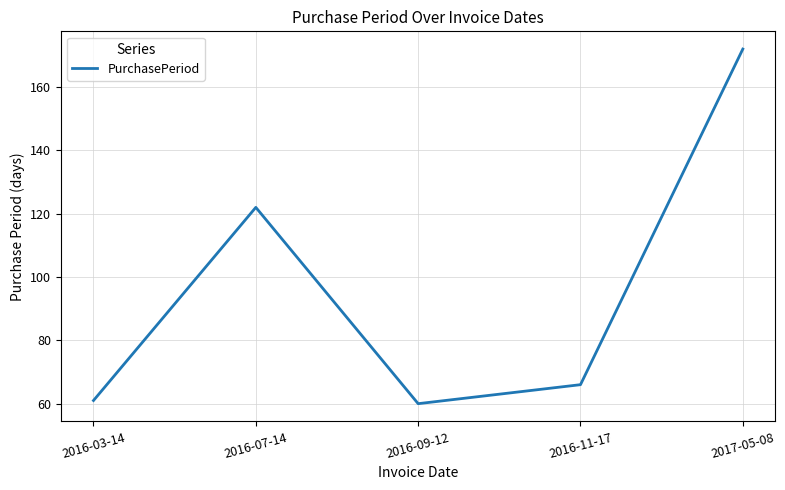

At which category does the data reach its first local valley?

2016-09-12